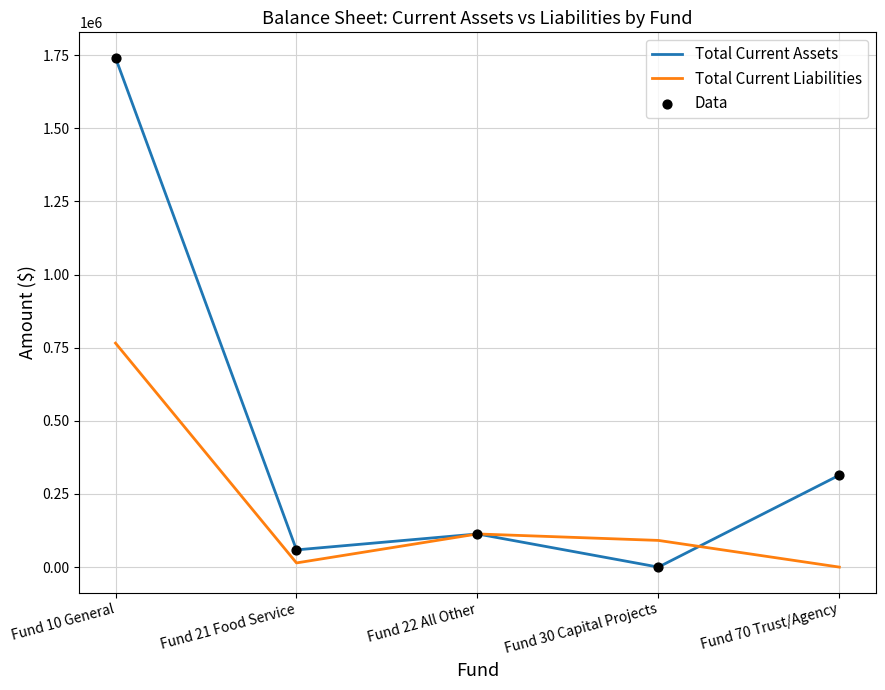

At which category is the sum across all series the highest?

Fund 10 General